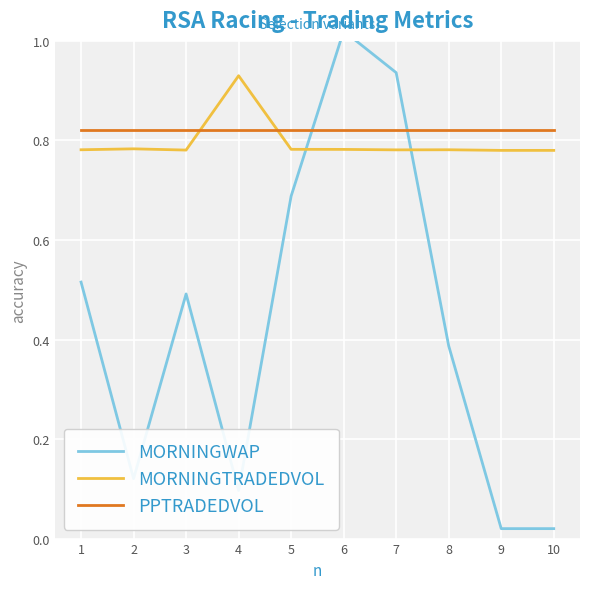

Is the value of PPTRADEDVOL at 7 greater than the value of MORNINGWAP at 1?

Yes